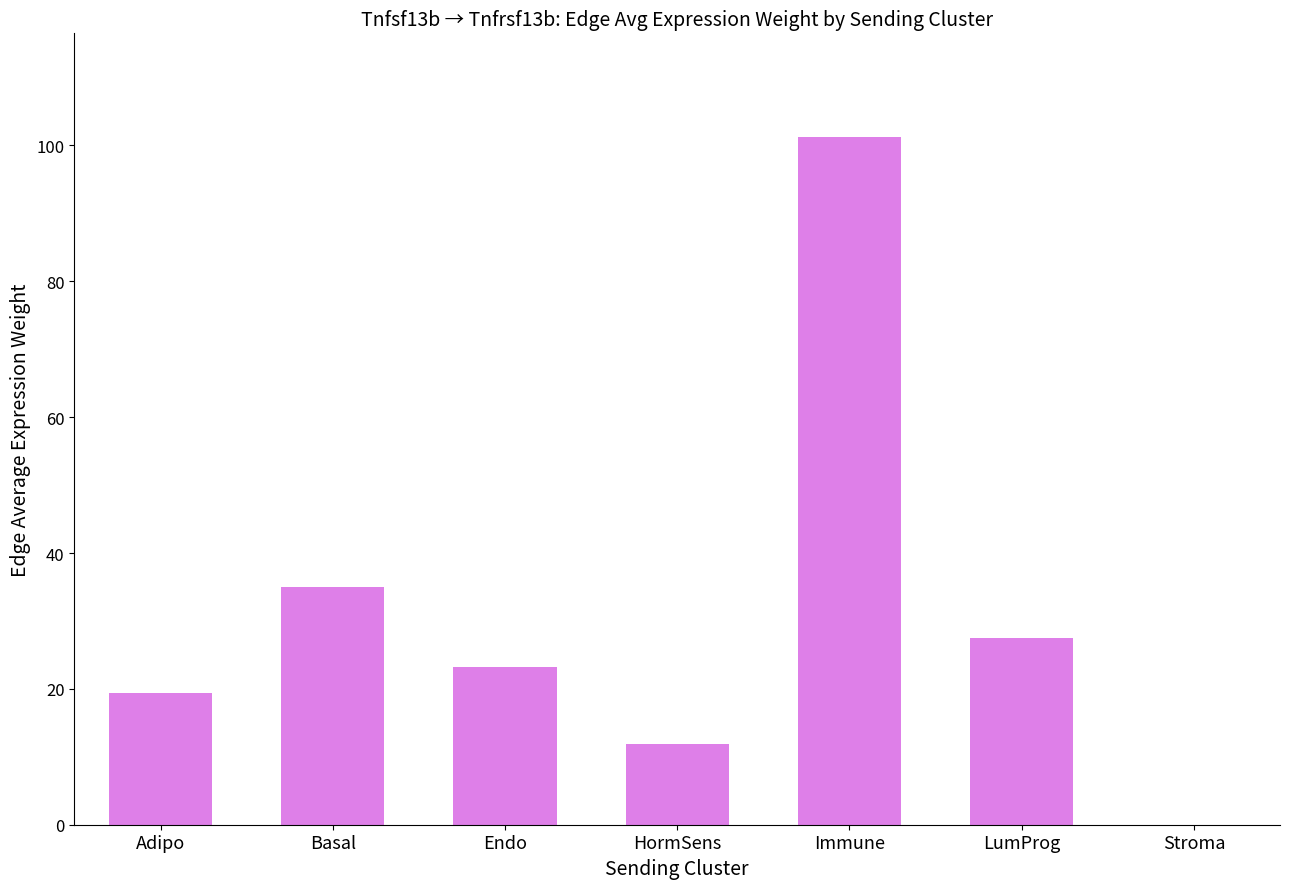

What value does the data have at Basal?

35.1